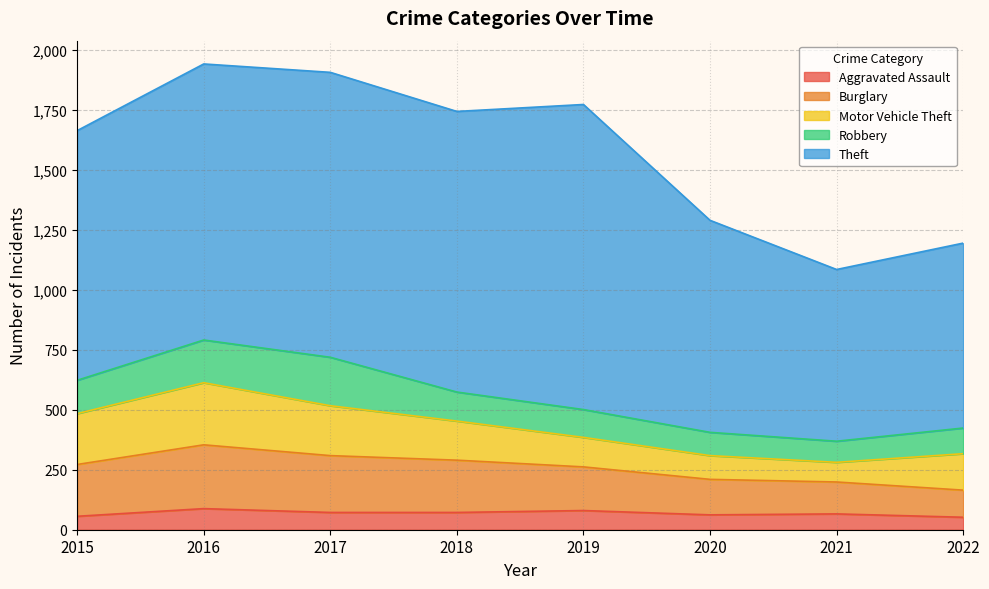

Rank the categories by Aggravated Assault value from highest to lowest.

2016, 2019, 2017, 2018, 2021, 2020, 2015, 2022